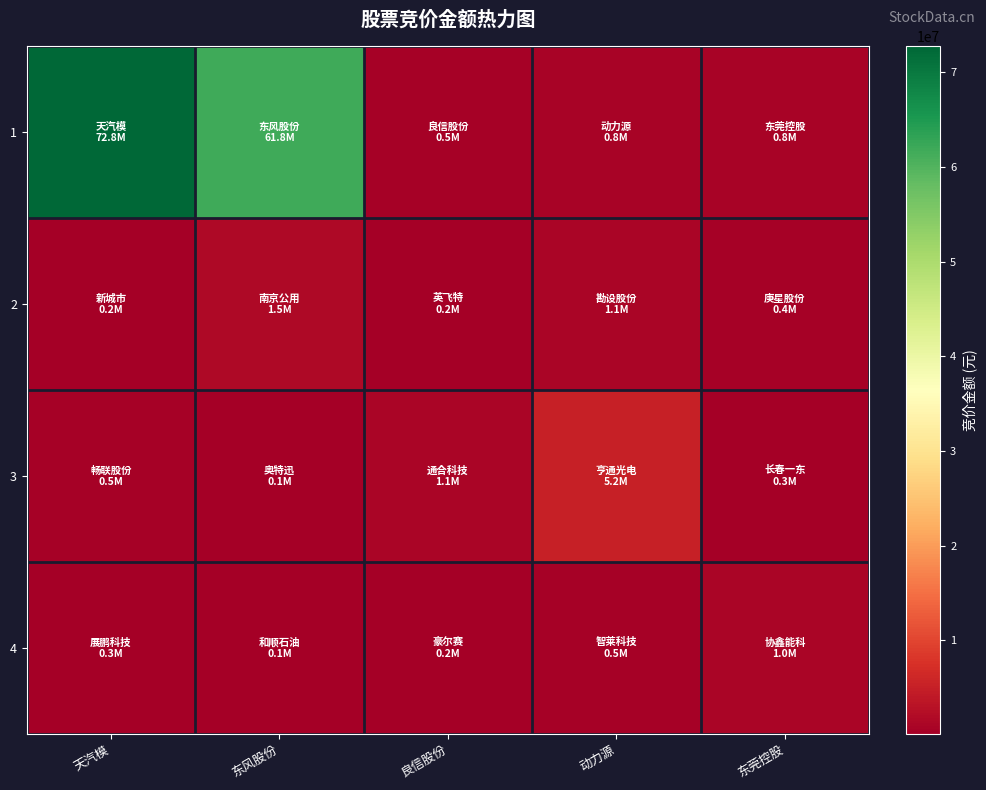

Which series changed the most between 天汽模 and 东风股份?

1